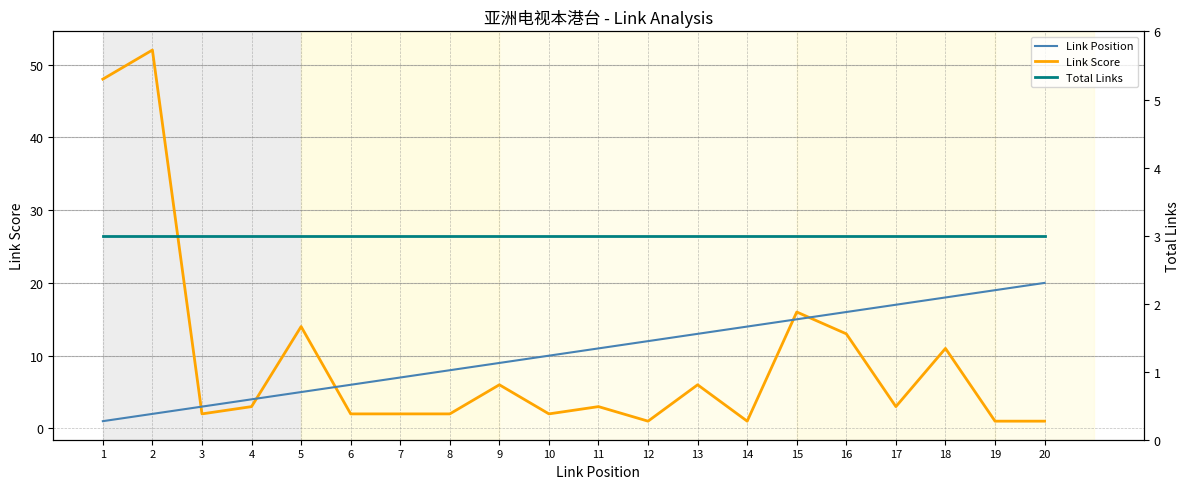

What is the highest value of the Link Score series?

52